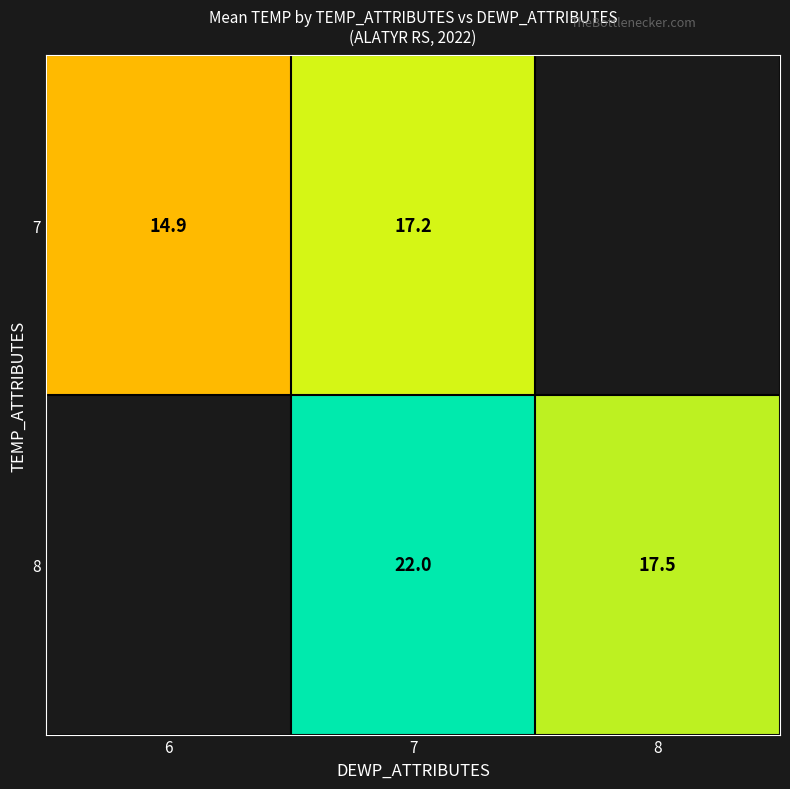

Is the value of 8 at 8 greater than the value of 7 at 7?

Yes